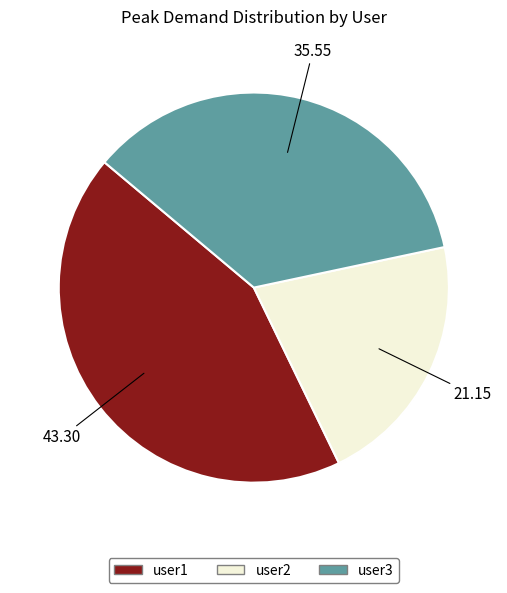

Is the sum of user3 and user2 greater than half?

Yes